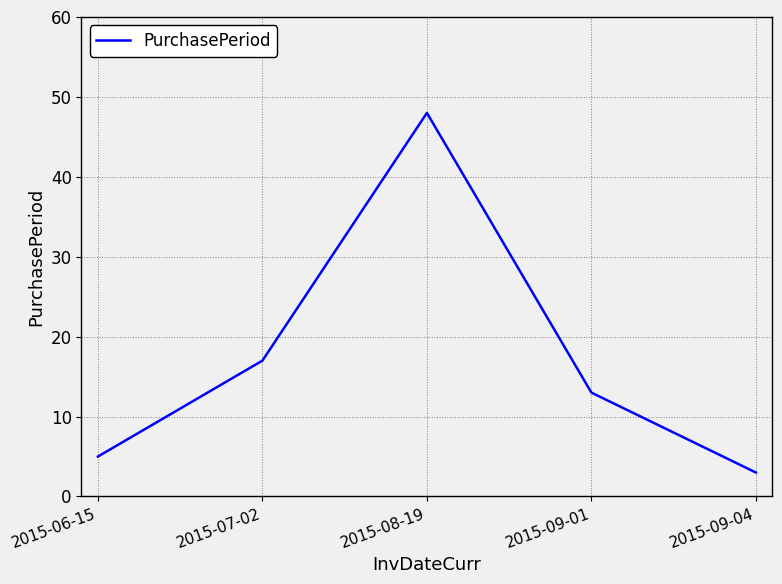

True or false: there are more than 0 points higher than both neighbors.

True